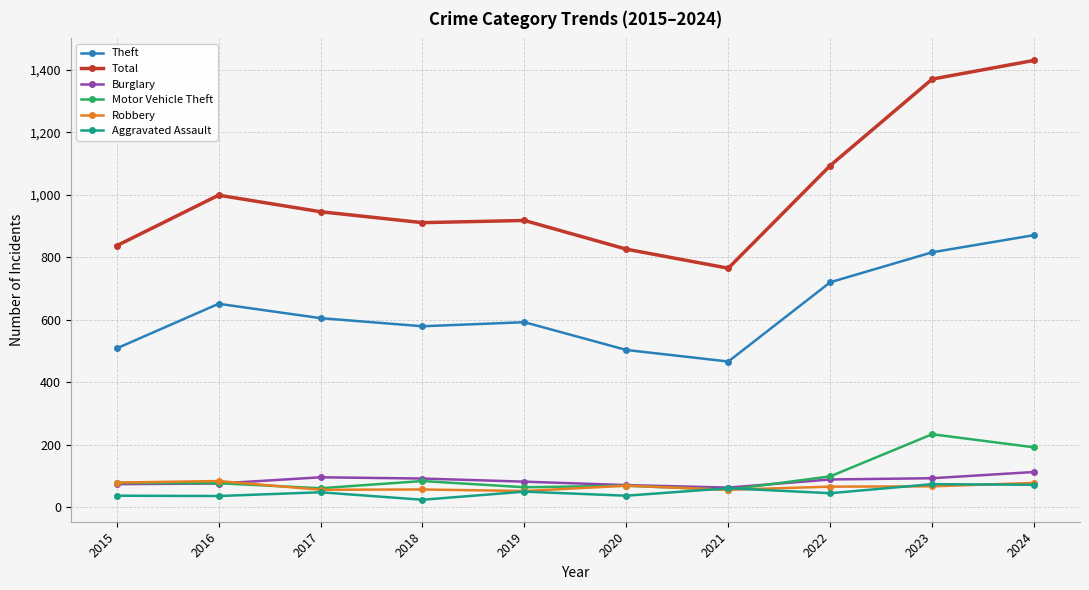

True or false: Motor Vehicle Theft and Theft cross at least once.

False